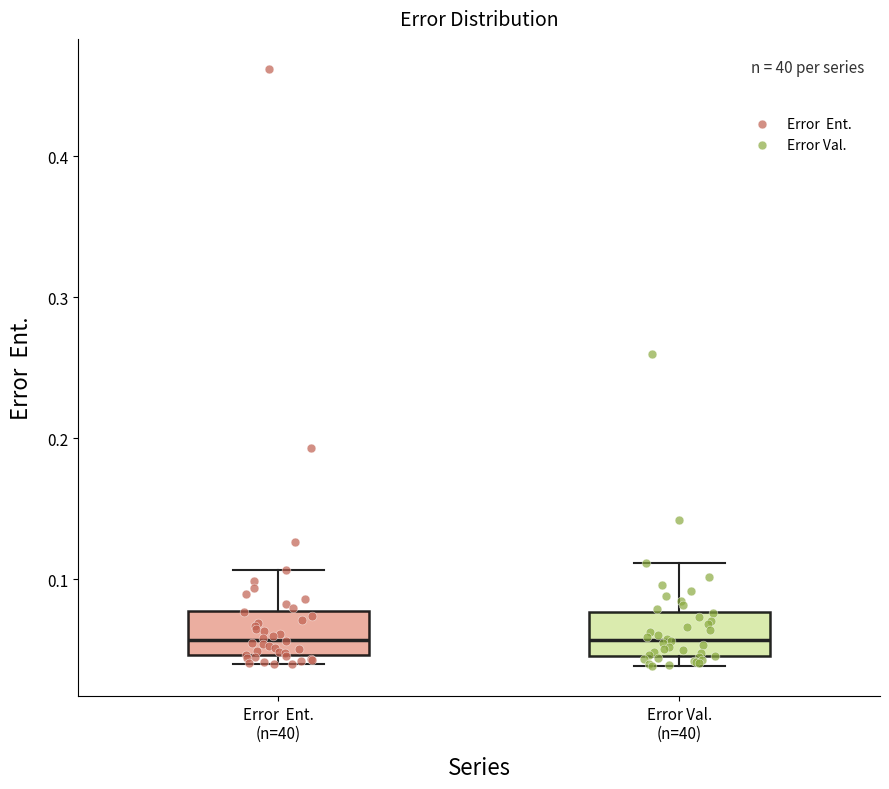

Reading left to right, read every box against the y-axis: the position of its median line, the range the box covers, and the ends of its whiskers. The values are not printed on the chart, so give them approximately, as read against the axis.

Error Ent. (n=40): median 0.06, box 0.05 to 0.08, whiskers 0.04 to 0.11
Error Val. (n=40): median 0.06, box 0.05 to 0.08, whiskers 0.04 to 0.11